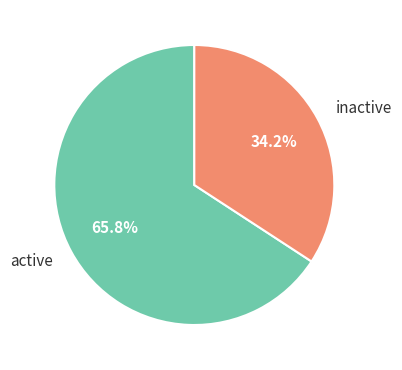

Does inactive represent more than half of the total?

No